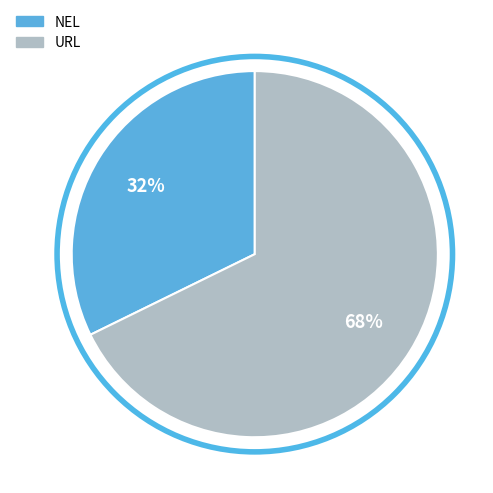

What is the largest slice in the pie chart?

URL